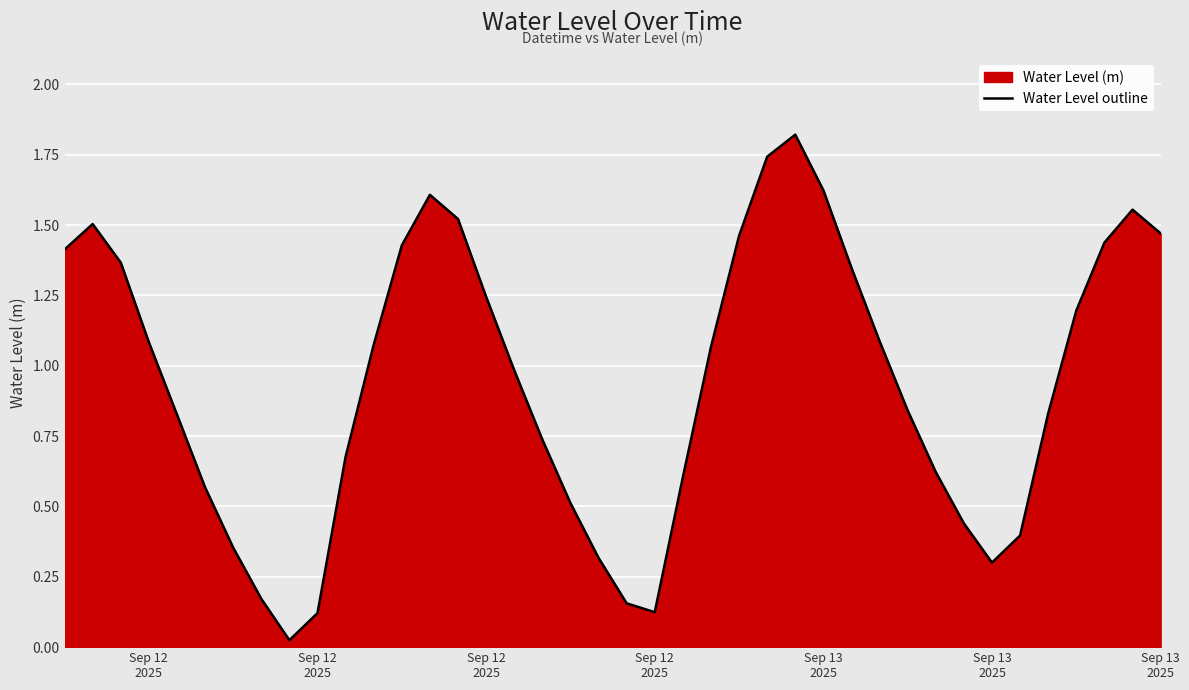

Reading left to right, transcribe all the data shown in this chart.

1.4	1.5	1.4	1.1	0.8	0.6	0.4	0.2	0.0	0.1	0.7	1.1	1.4	1.6	1.5	1.2	1.0	0.7	0.5	0.3	0.2	0.1	0.6	1.1	1.5	1.7	1.8	1.6	1.3	1.1	0.8	0.6	0.4	0.3	0.4	0.8	1.2	1.4	1.6	1.5